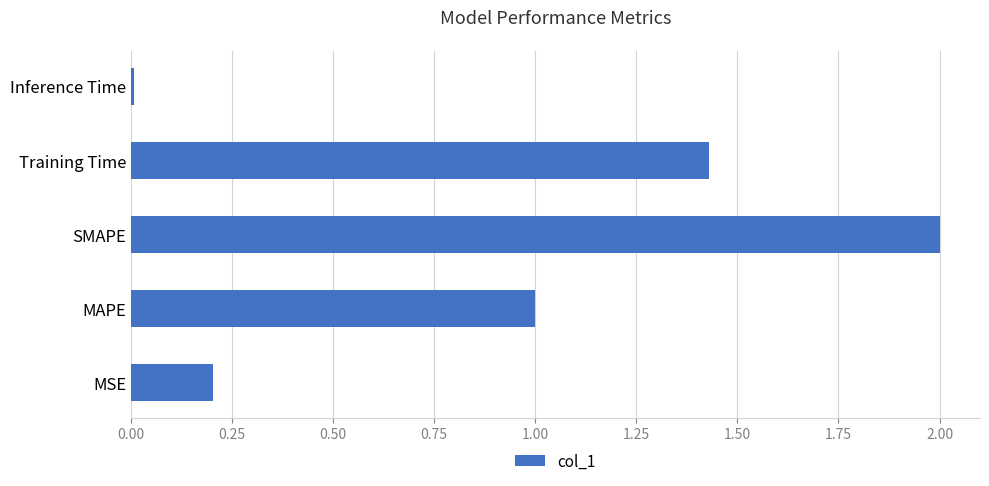

The value at SMAPE is 3.1. True or false?

False